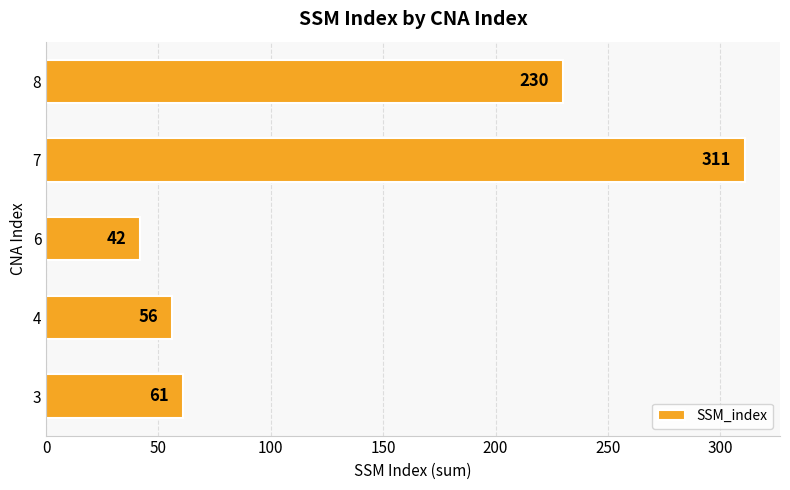

What is the change in value from 4 to 6?

-14